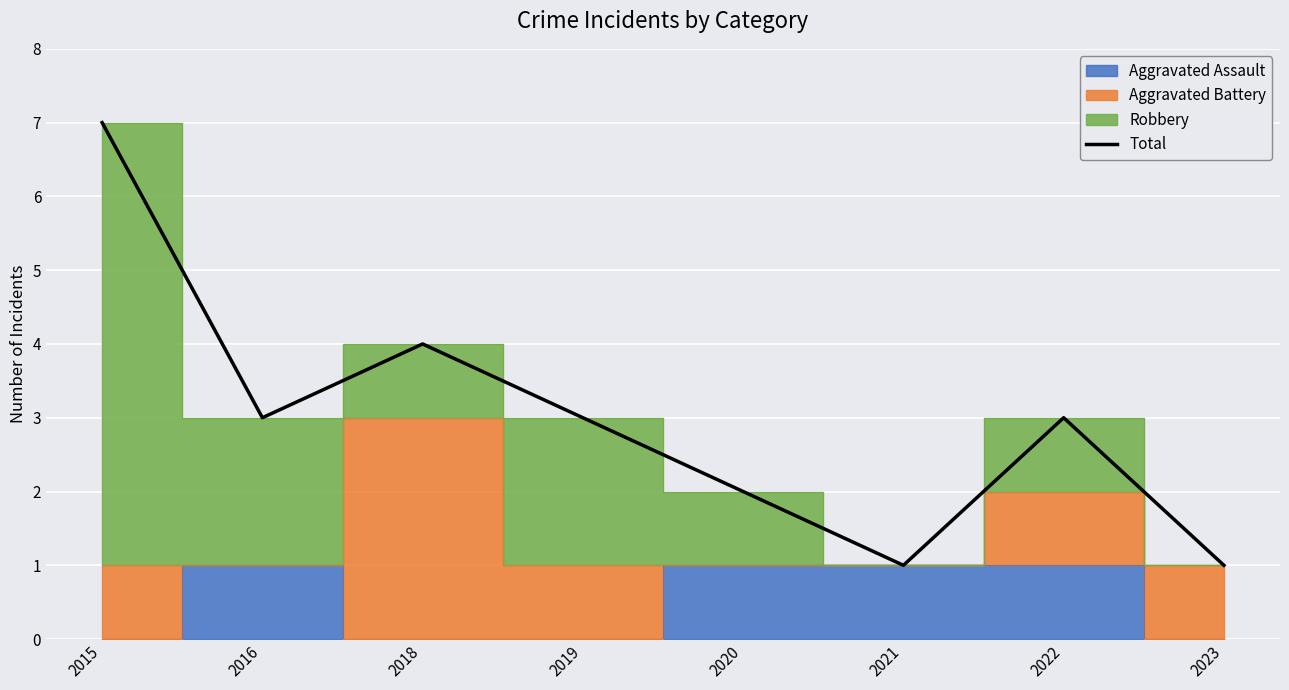

The value at 2016 is 3. True or false?

True